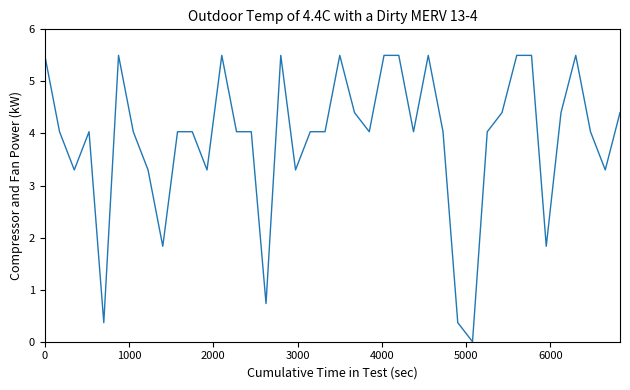

What is the maximum value shown in the chart?

5.5